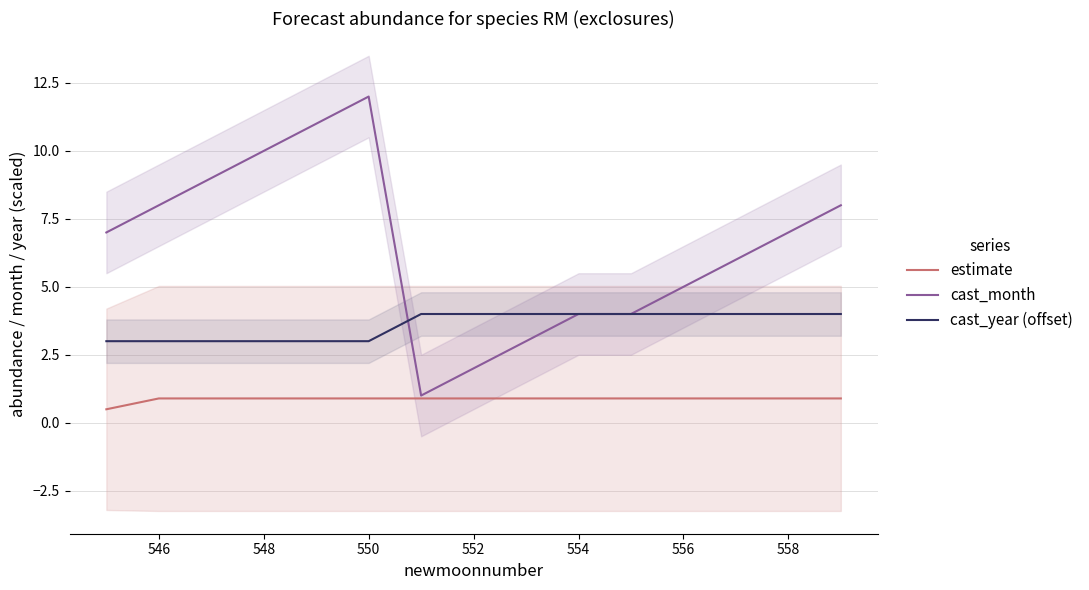

What is the difference between the maximum and minimum values in the estimate series?

0.4